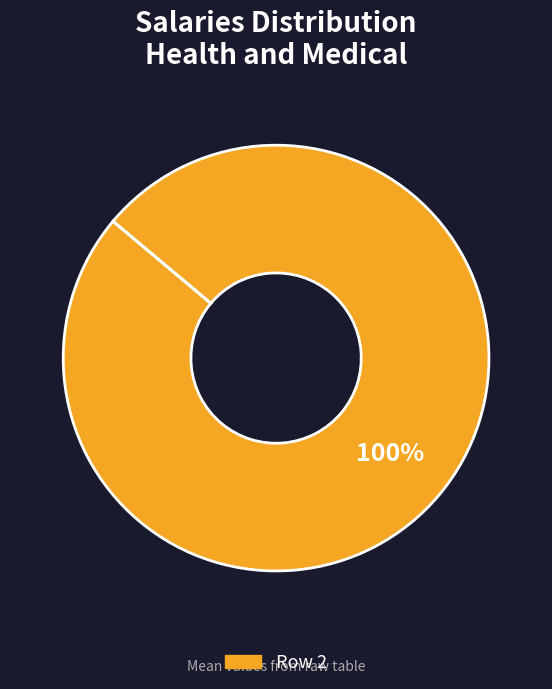

Is there any slice that represents more than half of the pie?

Yes